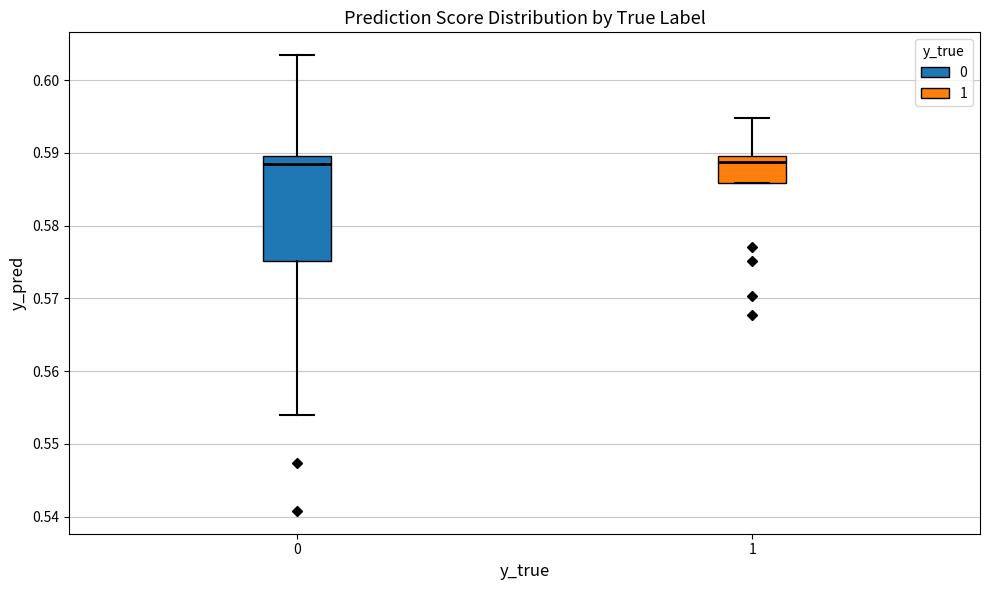

Reading left to right, read every box against the y-axis: the position of its median line, the range the box covers, and the ends of its whiskers. The values are not printed on the chart, so give them approximately, as read against the axis.

0: median 0.588, box 0.575 to 0.590, whiskers 0.554 to 0.603
1: median 0.589, box 0.586 to 0.590, whiskers 0.586 to 0.595